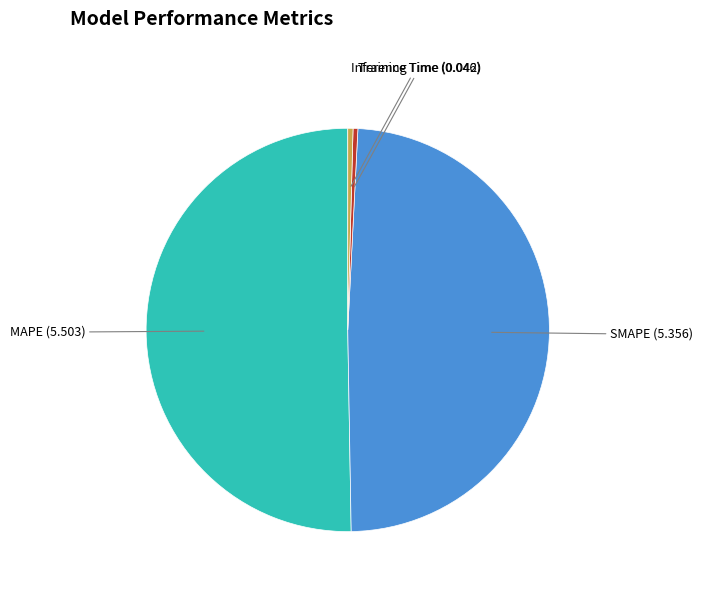

What is the largest slice in the pie chart?

MAPE